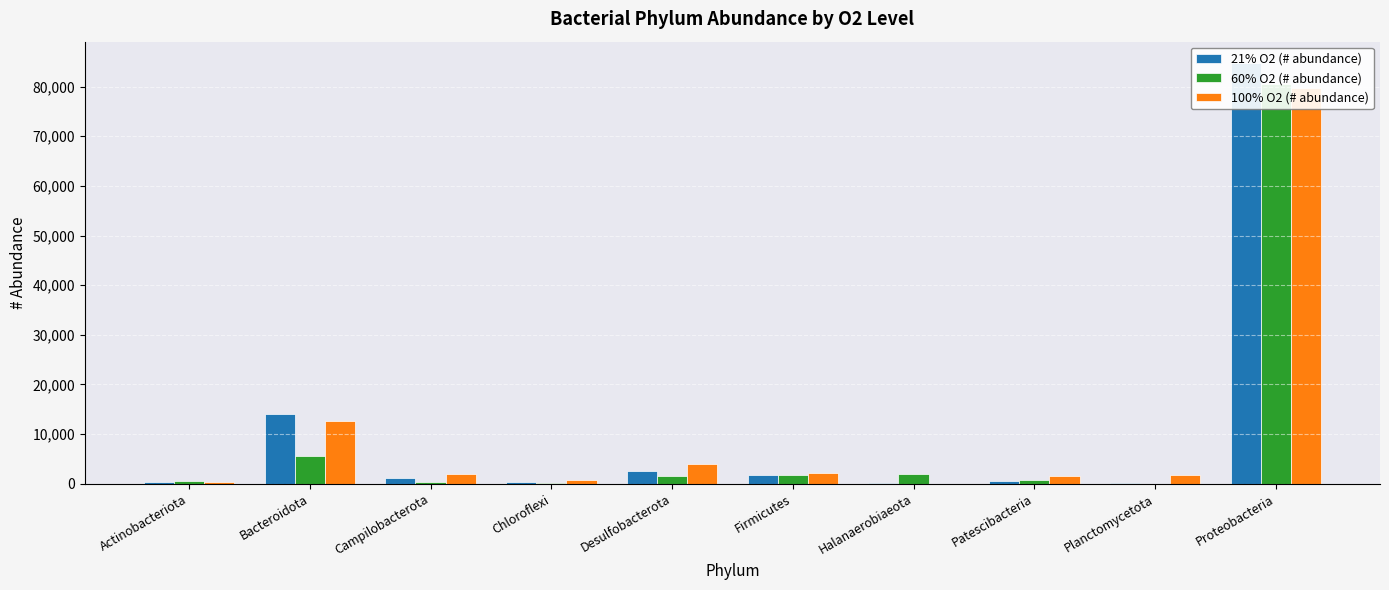

What is the difference between the 21% O2 (# abundance) values at Actinobacteriota and Proteobacteria?

84518